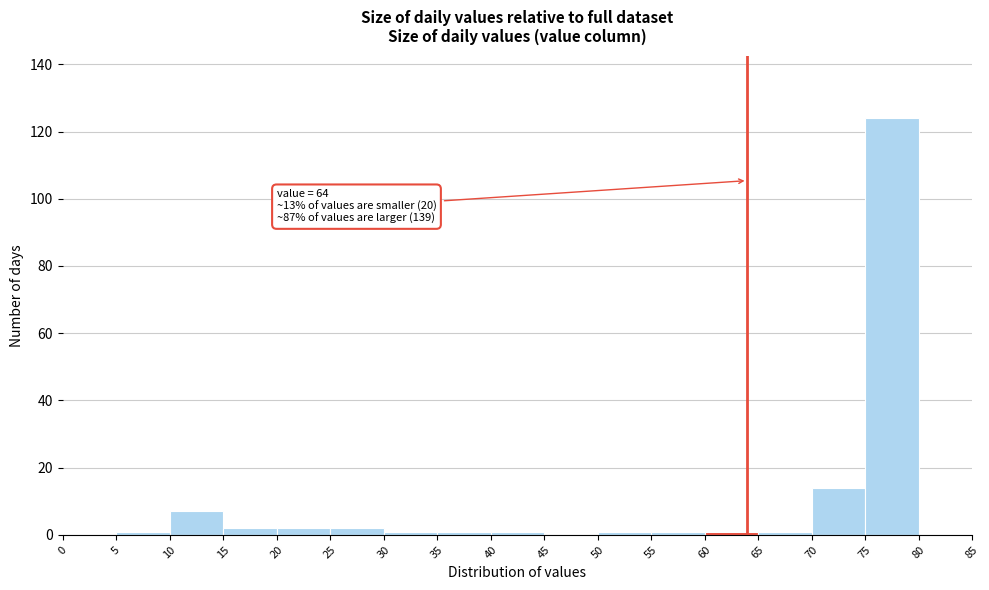

Which range on the x-axis has the tallest bar?

75 to 80